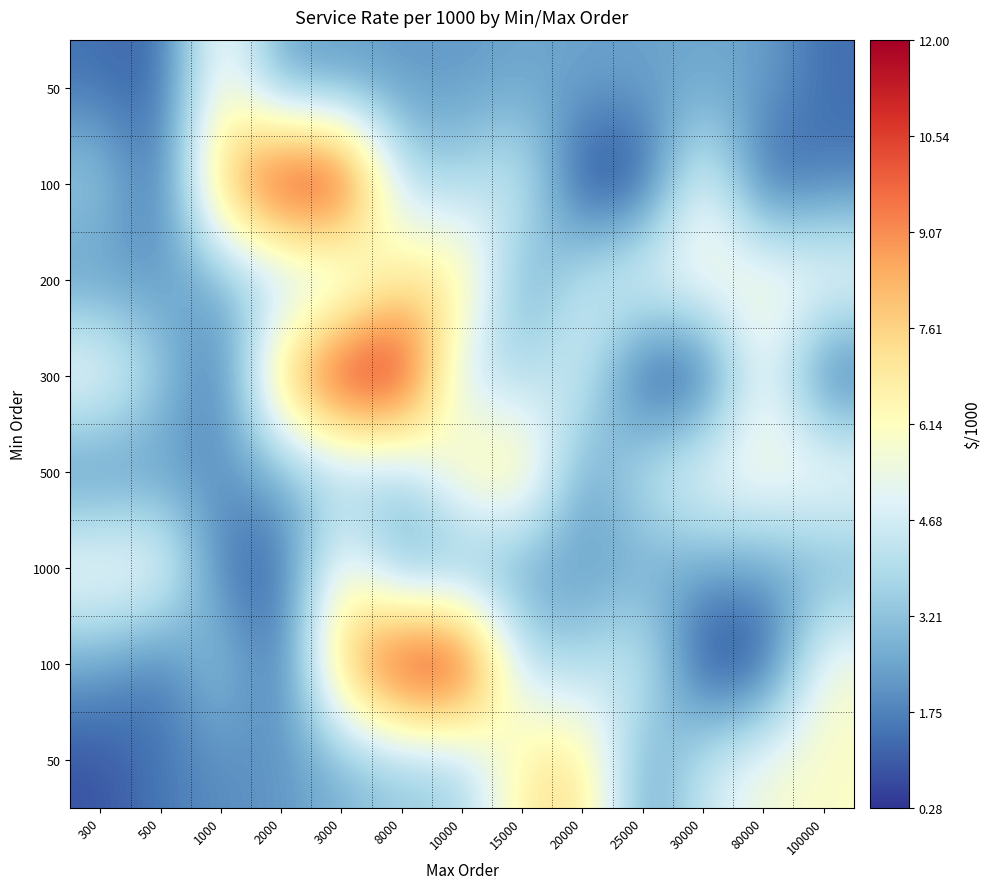

What is the total value across all series at 8000?

46.0